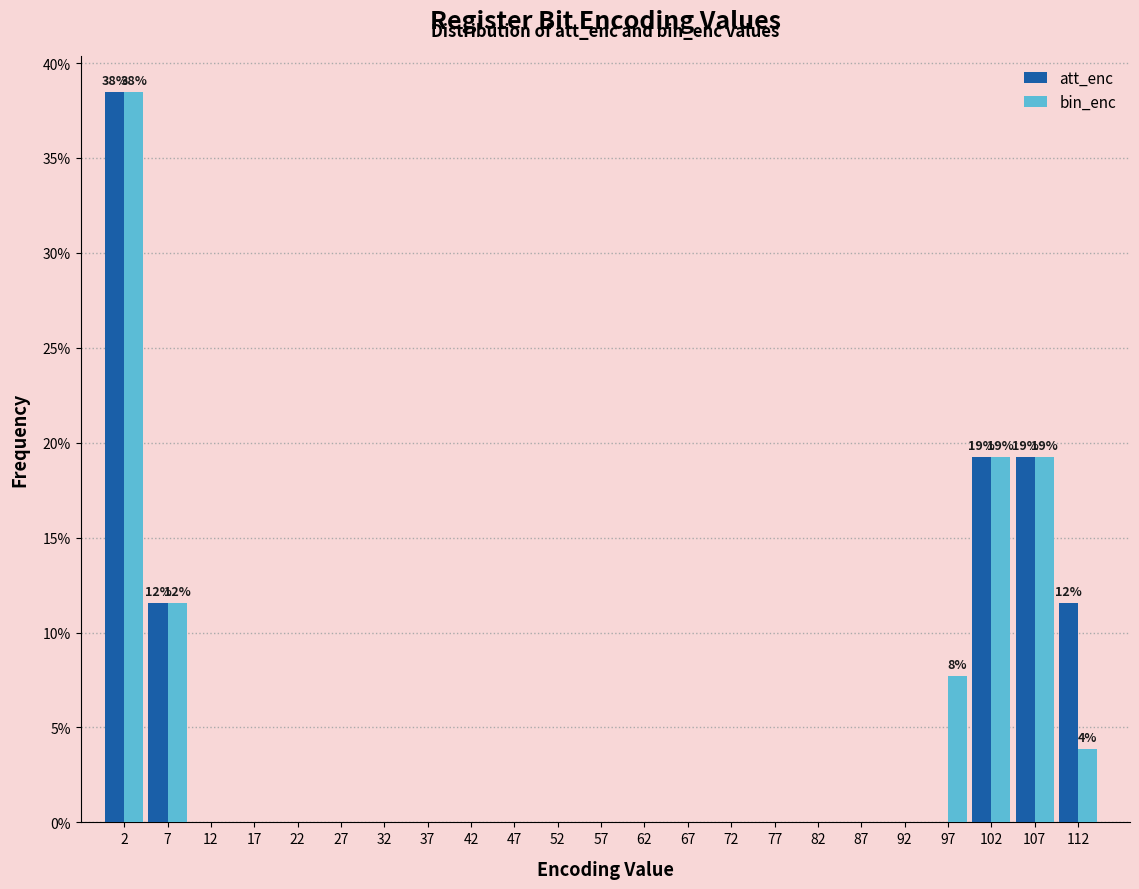

In the att_enc series, which range on the x-axis has the tallest bar?

-0.5 to 4.5